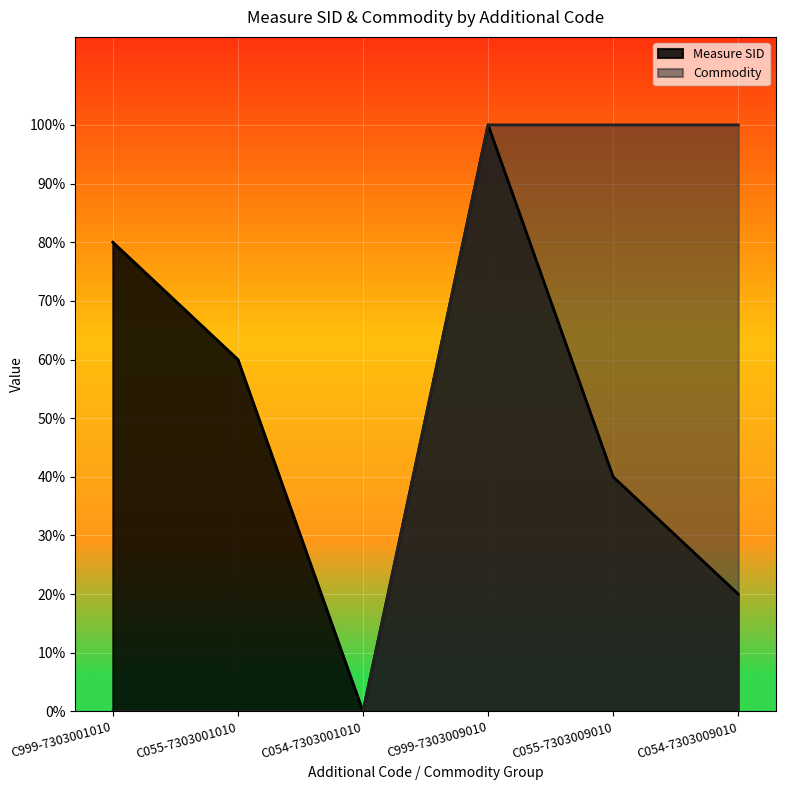

How many values in the Commodity series exceed 0?

3